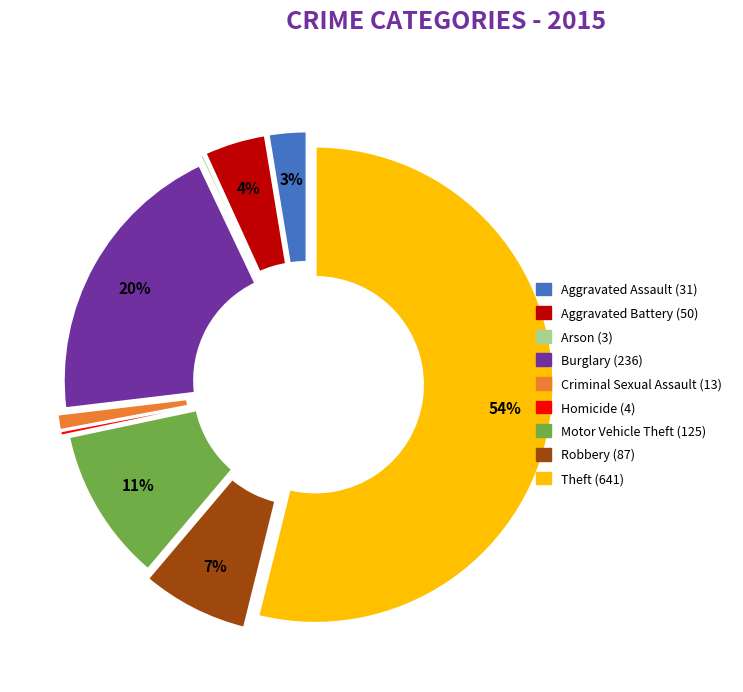

To the nearest percent, what is the difference between the largest and smallest slice percentages?

54%